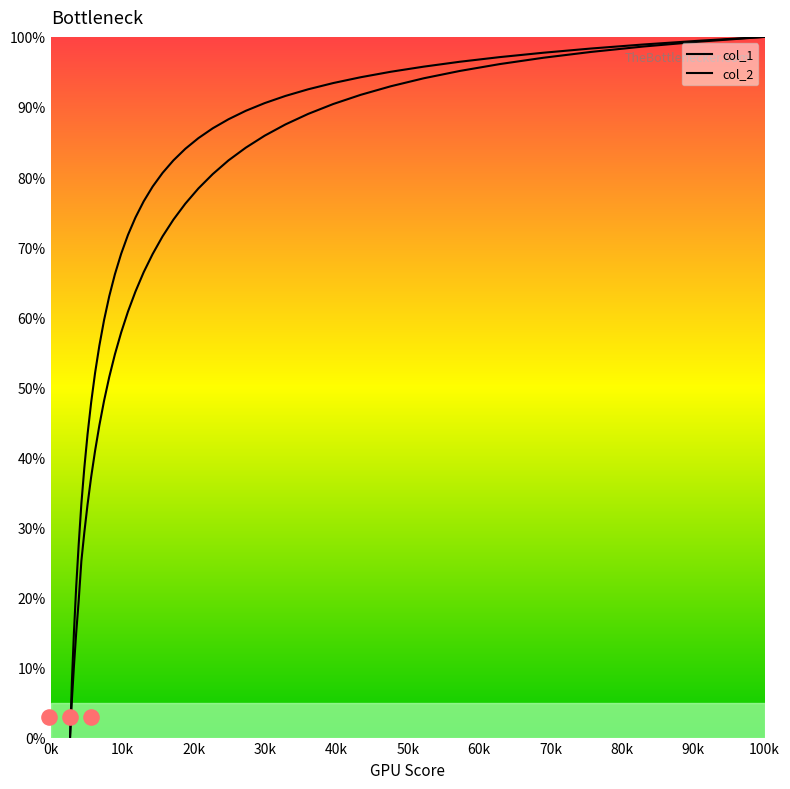

At how many categories does at least one series exceed 65?

27